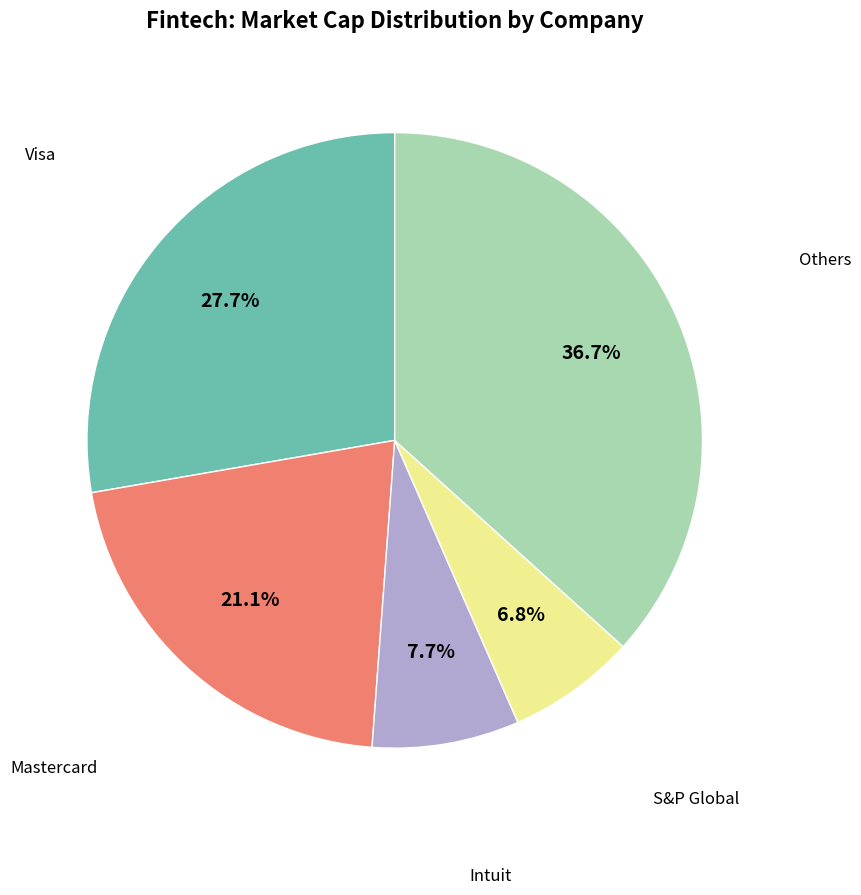

Count the number of slices in the pie.

5